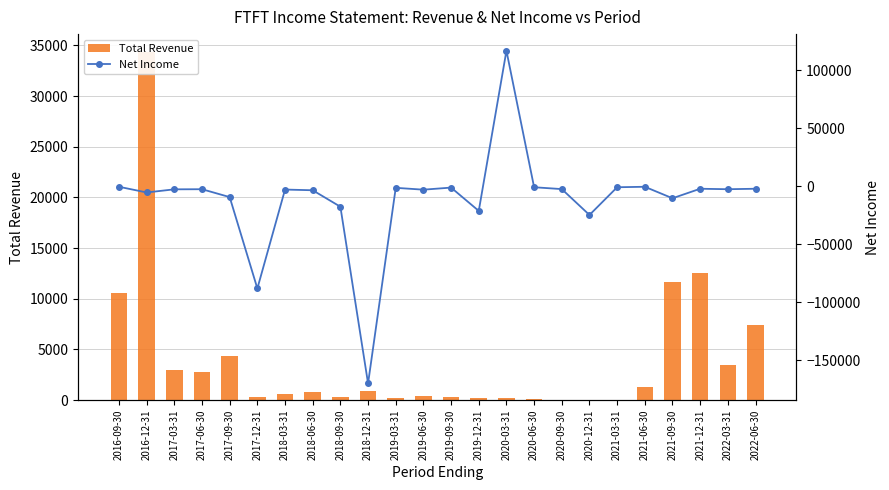

At which label is Total Revenue closest to 17200?

2021-12-31